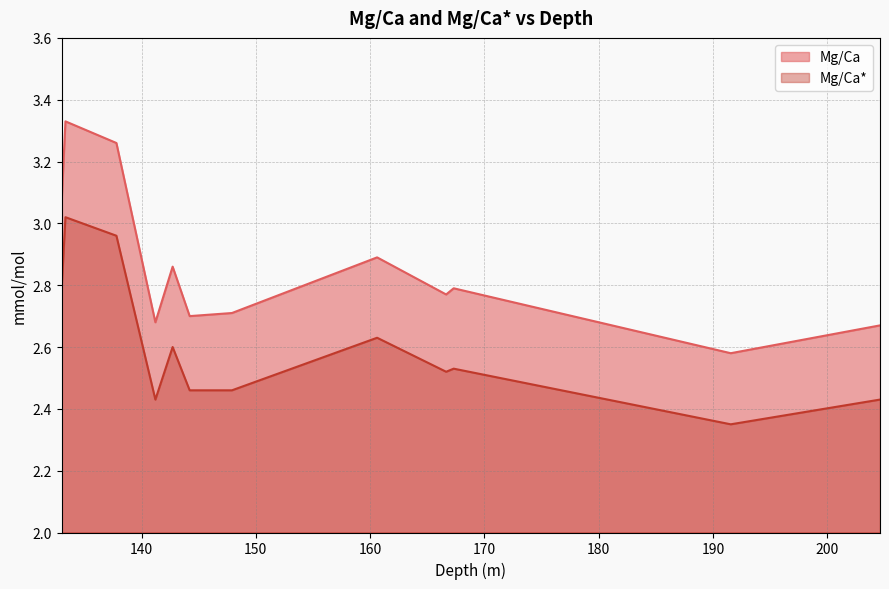

Rank the categories by Mg/Ca* value from lowest to highest.

191.55, 141.21, 204.61, 144.21, 147.91, 166.65, 167.31, 142.72, 160.61, 133.01, 137.8, 133.34